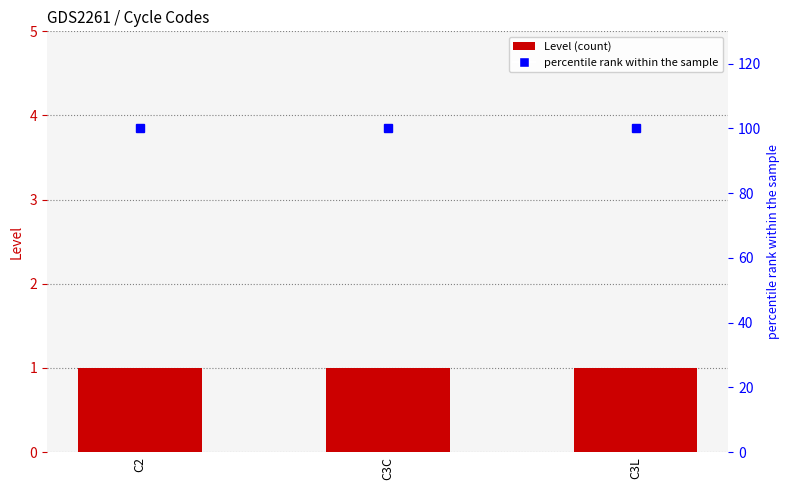

List the labels in order of percentile rank within the sample value, largest first.

C2, C3C, C3L